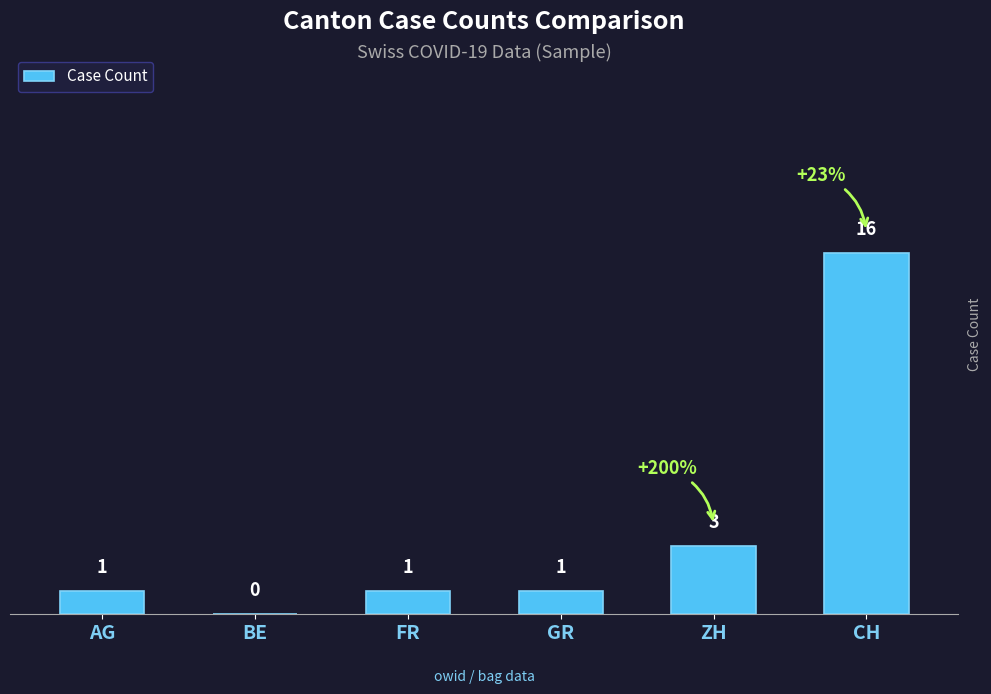

What is the sum of all values?

22